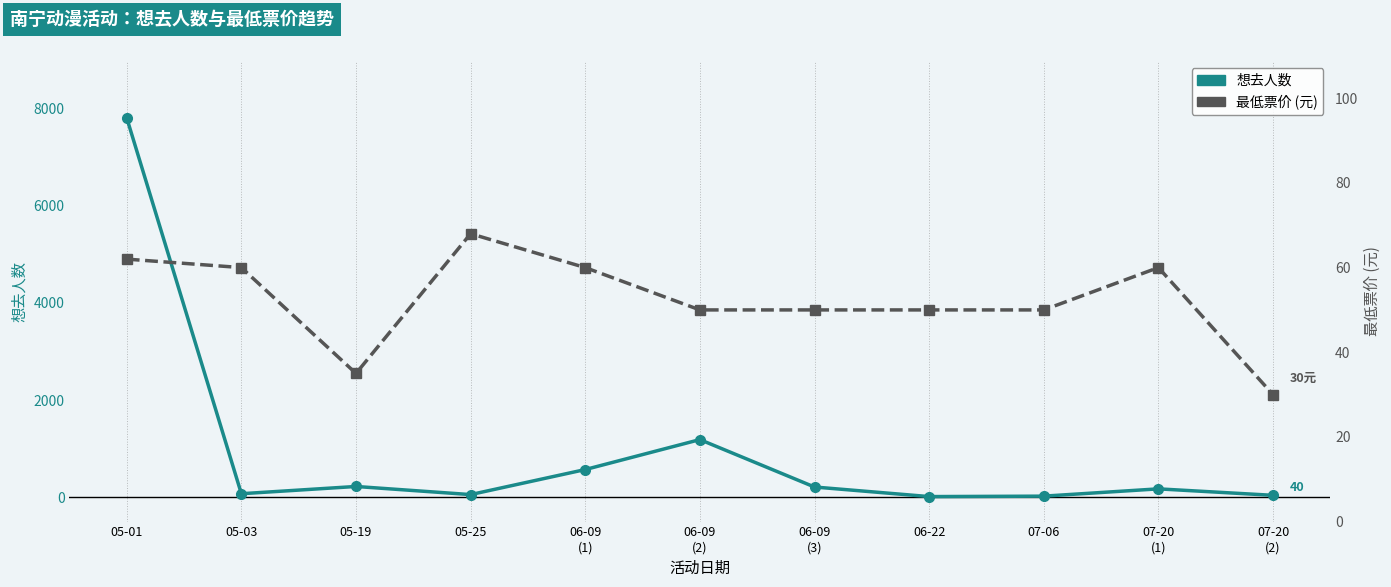

Is it true that 最低票价 equals 50 at 06-09
(3)?

True